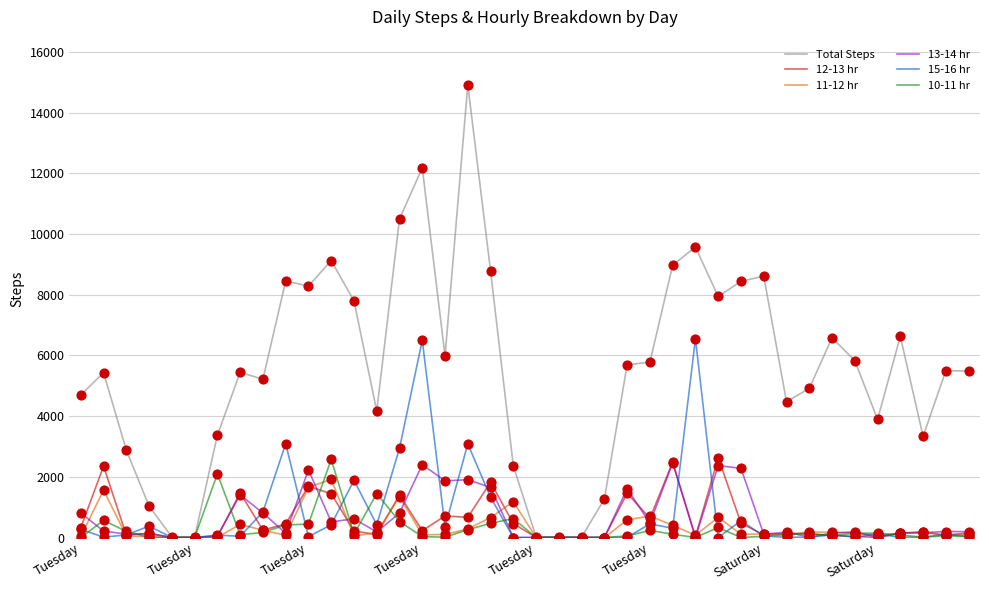

Which series has the largest total across all categories?

Total Steps